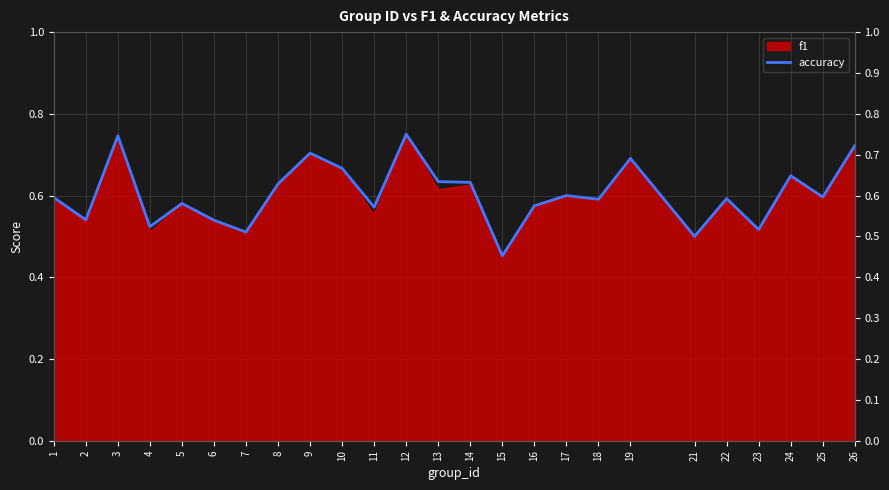

Where is the data nearest to the value 0?

15